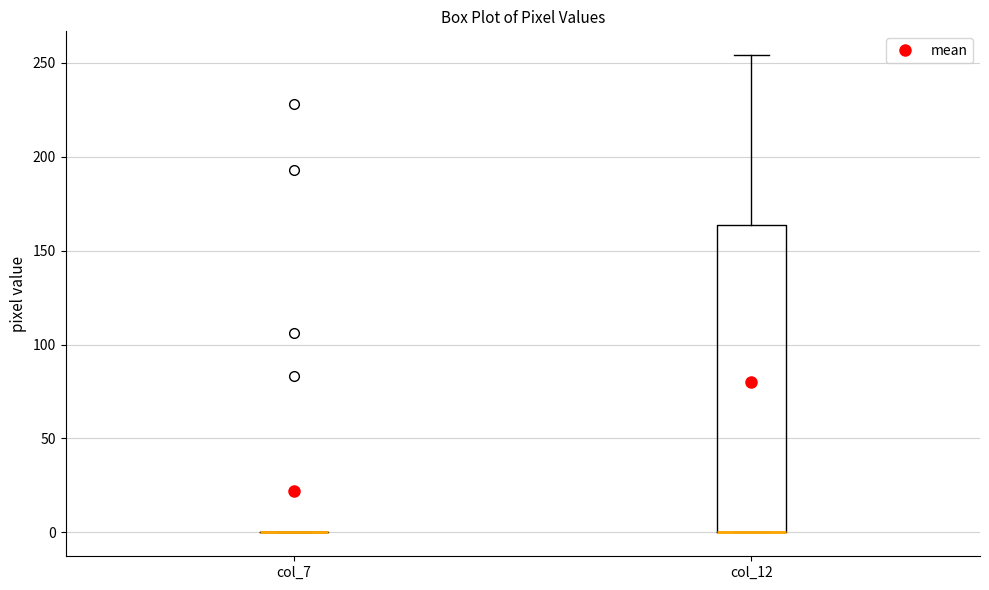

Reading left to right, read every box against the y-axis: the position of its median line, the range the box covers, and the ends of its whiskers. The values are not printed on the chart, so give them approximately, as read against the axis.

col_7: box collapsed to a line at 0, whiskers 0 to 0
col_12: median 0 (drawn on the box's lower edge), box 0 to 165, whiskers 0 to 255